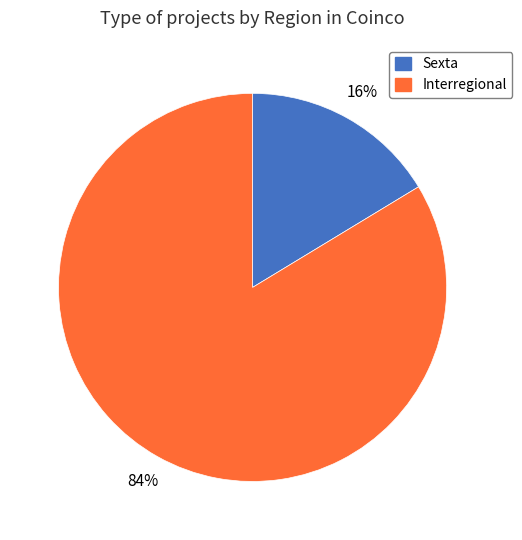

To the nearest percent, what is the average slice percentage?

50%